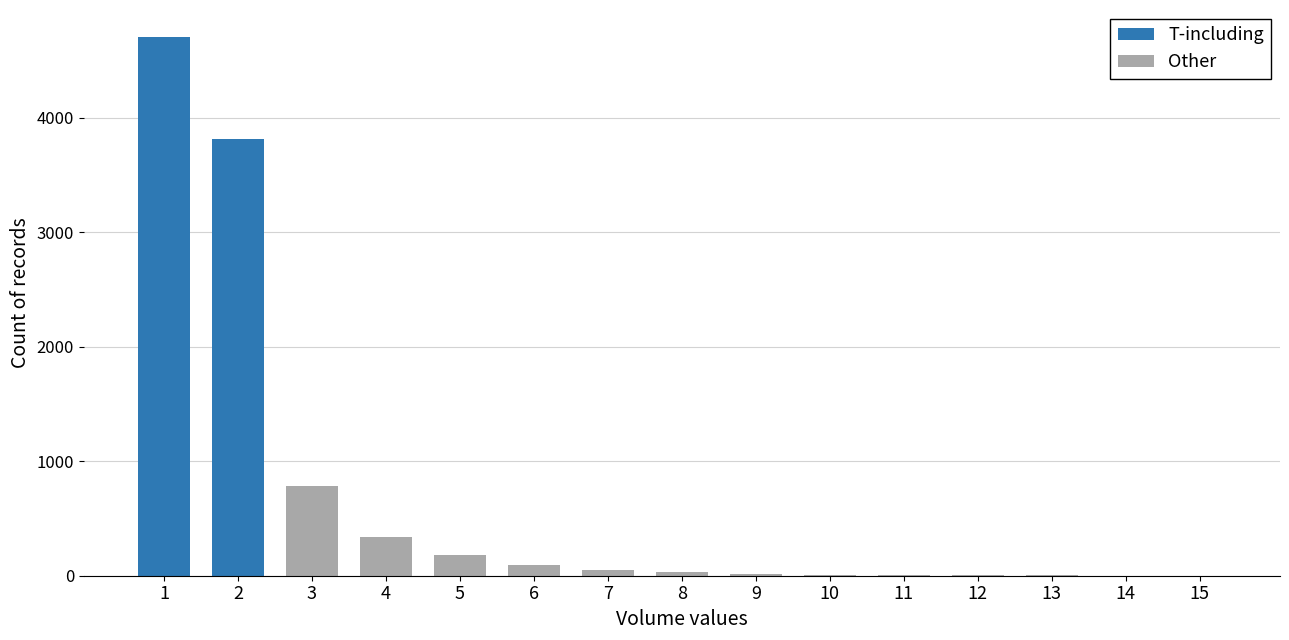

What is the difference between the second highest and second lowest values in the Other series?

342